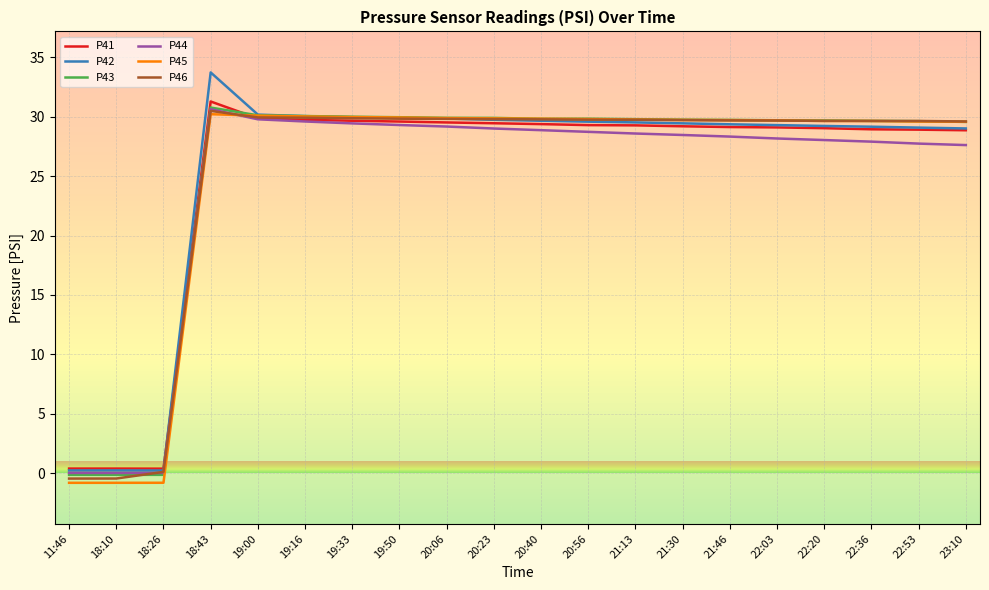

How many series are shown in this chart?

6